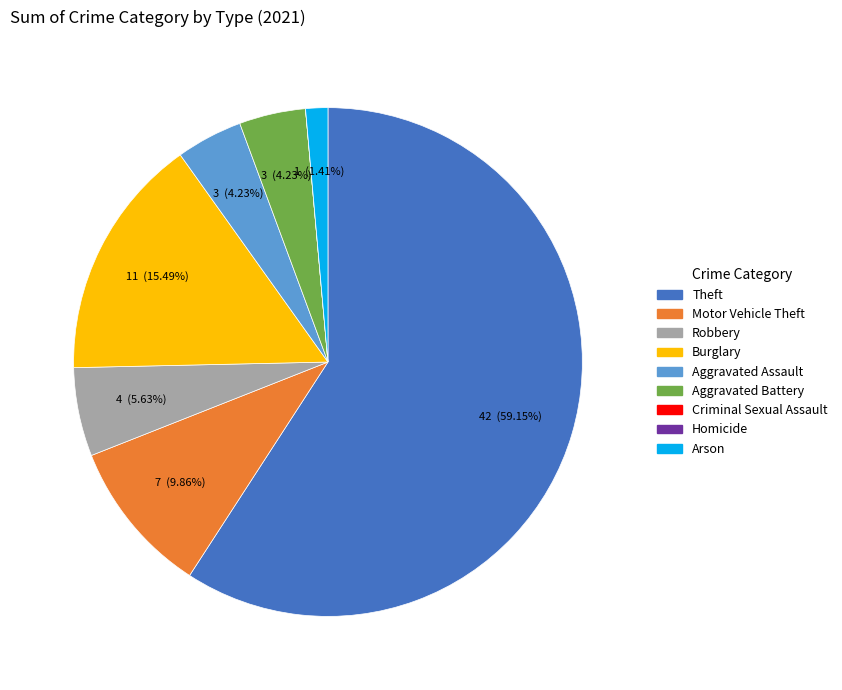

To the nearest percent, what is the difference between the Aggravated Battery and Theft slice percentages?

55%